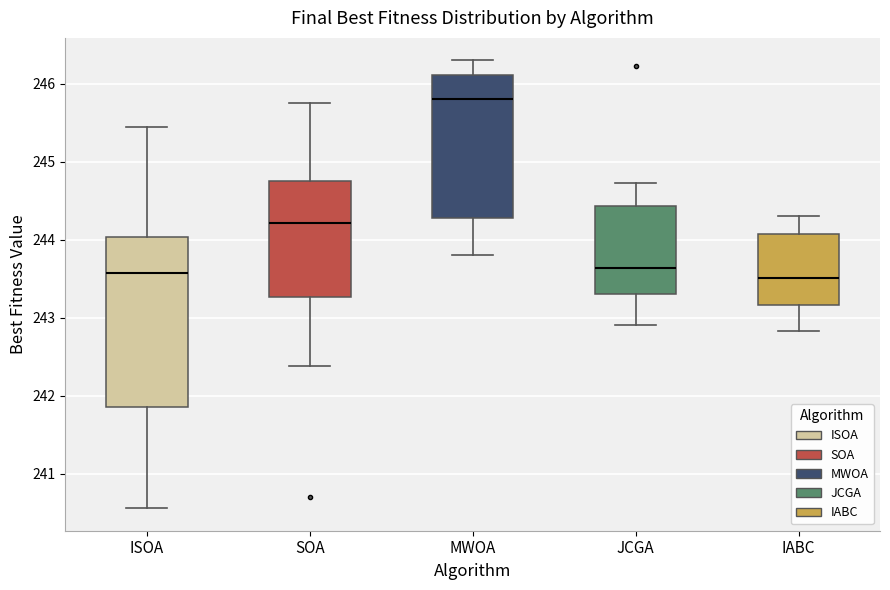

Where does the median line of the box for SOA sit on the y-axis? The values are not printed on the chart, so give them approximately, as read against the axis.

244.2